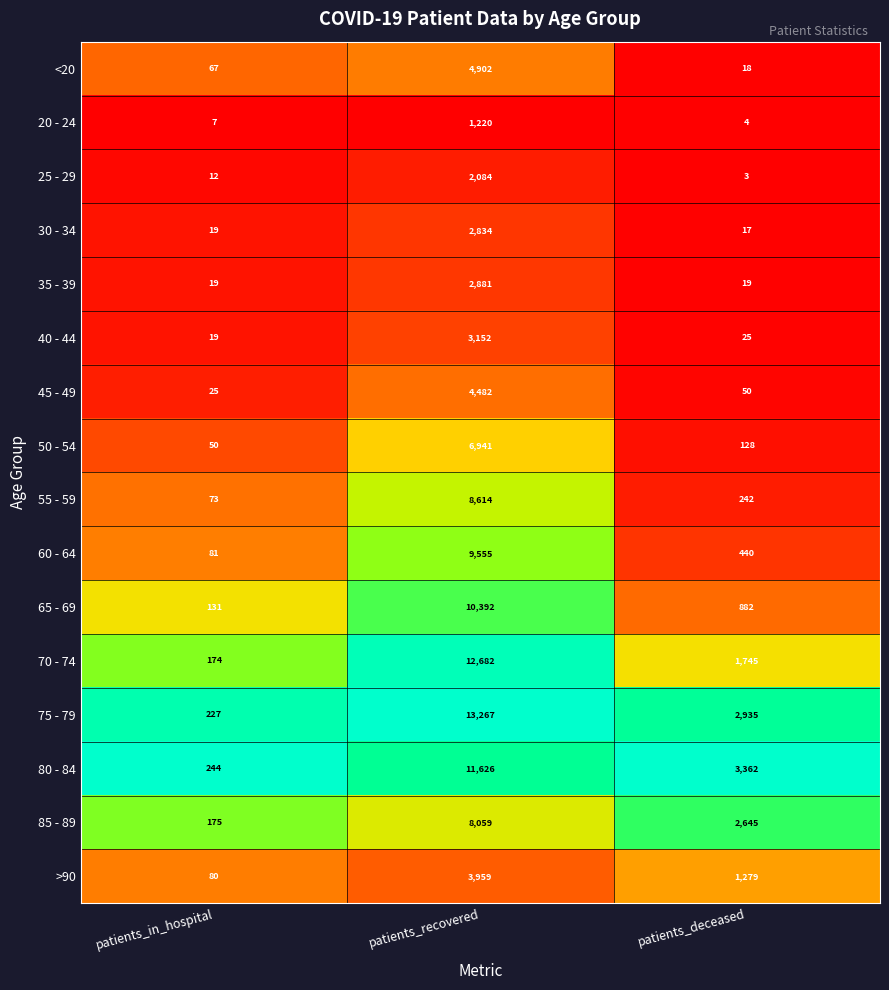

What is the maximum value shown in the chart?

13267